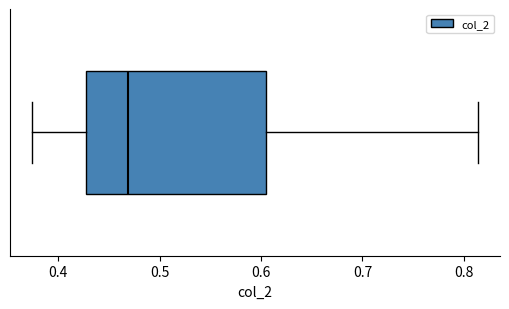

Where does the right whisker of the box end on the x-axis? The values are not printed on the chart, so give them approximately, as read against the axis.

0.81